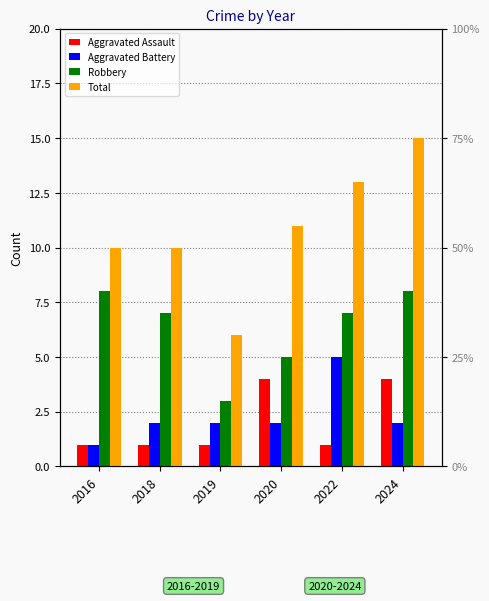

Is the value of Robbery at 2016 greater than the value of Aggravated Assault at 2019?

Yes